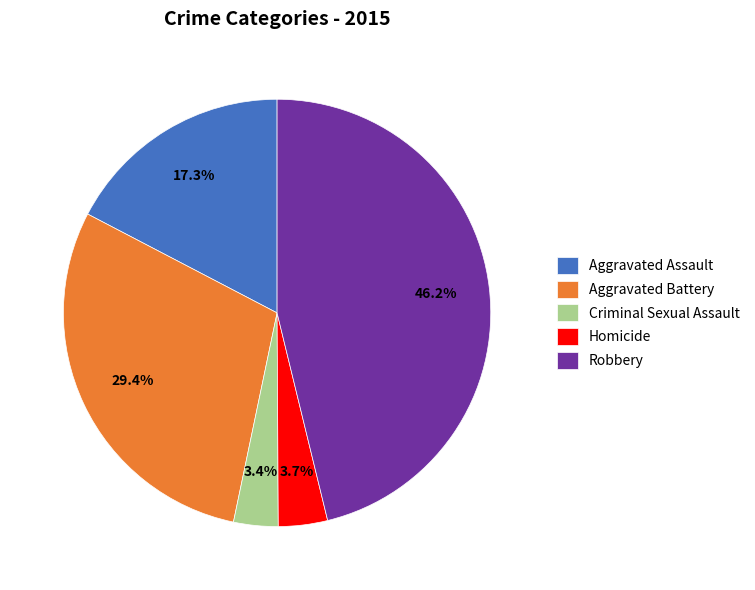

Is there any slice that represents more than half of the pie?

No